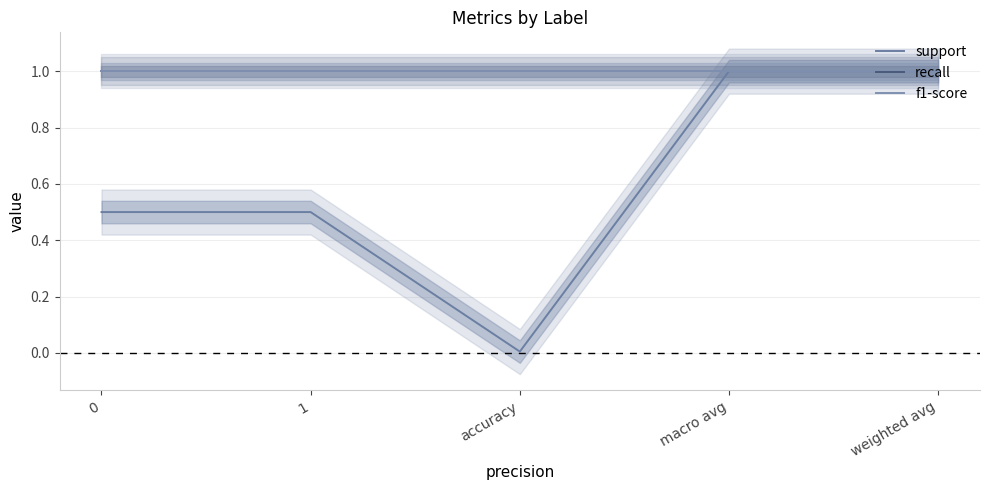

Read the recall value at weighted avg.

1.0